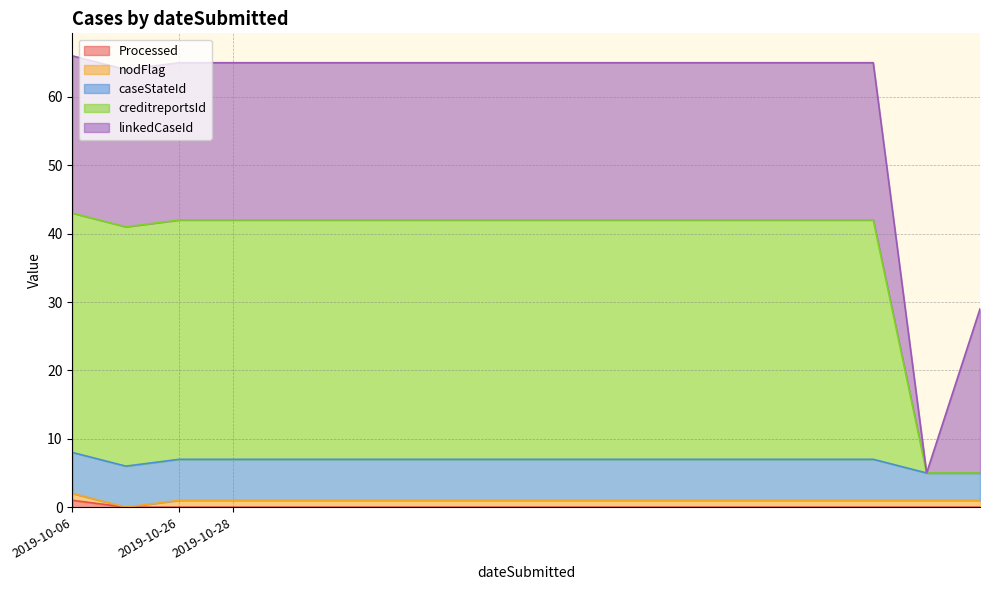

Reading left to right, what are all the values shown in this chart?

Processed: 2019-10-06=1	2019-10-06=0	2019-10-26=0	2019-10-28=0	2019-10-28=0	2019-10-28=0	2019-10-28=0	2019-10-28=0	2019-10-28=0	2019-10-28=0	2019-10-28=0	2019-10-28=0	2019-10-28=0	2019-10-28=0	2019-10-28=0	2019-10-28=0	2019-10-28=0	2019-10-28=0
nodFlag: 2019-10-06=1	2019-10-06=0	2019-10-26=1	2019-10-28=1	2019-10-28=1	2019-10-28=1	2019-10-28=1	2019-10-28=1	2019-10-28=1	2019-10-28=1	2019-10-28=1	2019-10-28=1	2019-10-28=1	2019-10-28=1	2019-10-28=1	2019-10-28=1	2019-10-28=1	2019-10-28=1
caseStateId: 2019-10-06=6	2019-10-06=6	2019-10-26=6	2019-10-28=6	2019-10-28=6	2019-10-28=6	2019-10-28=6	2019-10-28=6	2019-10-28=6	2019-10-28=6	2019-10-28=6	2019-10-28=6	2019-10-28=6	2019-10-28=6	2019-10-28=6	2019-10-28=6	2019-10-28=4	2019-10-28=4
creditreportsId: 2019-10-06=35	2019-10-06=35	2019-10-26=35	2019-10-28=35	2019-10-28=35	2019-10-28=35	2019-10-28=35	2019-10-28=35	2019-10-28=35	2019-10-28=35	2019-10-28=35	2019-10-28=35	2019-10-28=35	2019-10-28=35	2019-10-28=35	2019-10-28=35	2019-10-28=0	2019-10-28=0
linkedCaseId: 2019-10-06=23	2019-10-06=23	2019-10-26=23	2019-10-28=23	2019-10-28=23	2019-10-28=23	2019-10-28=23	2019-10-28=23	2019-10-28=23	2019-10-28=23	2019-10-28=23	2019-10-28=23	2019-10-28=23	2019-10-28=23	2019-10-28=23	2019-10-28=23	2019-10-28=0	2019-10-28=24